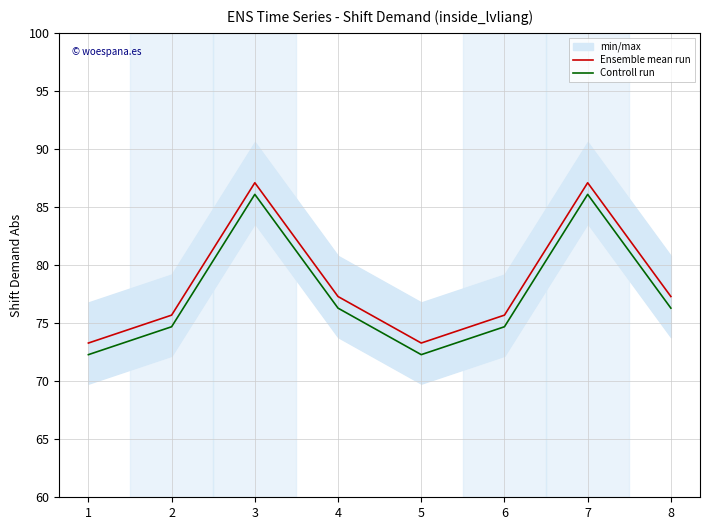

True or false: Controll run has more than 2 points higher than both neighbors.

False